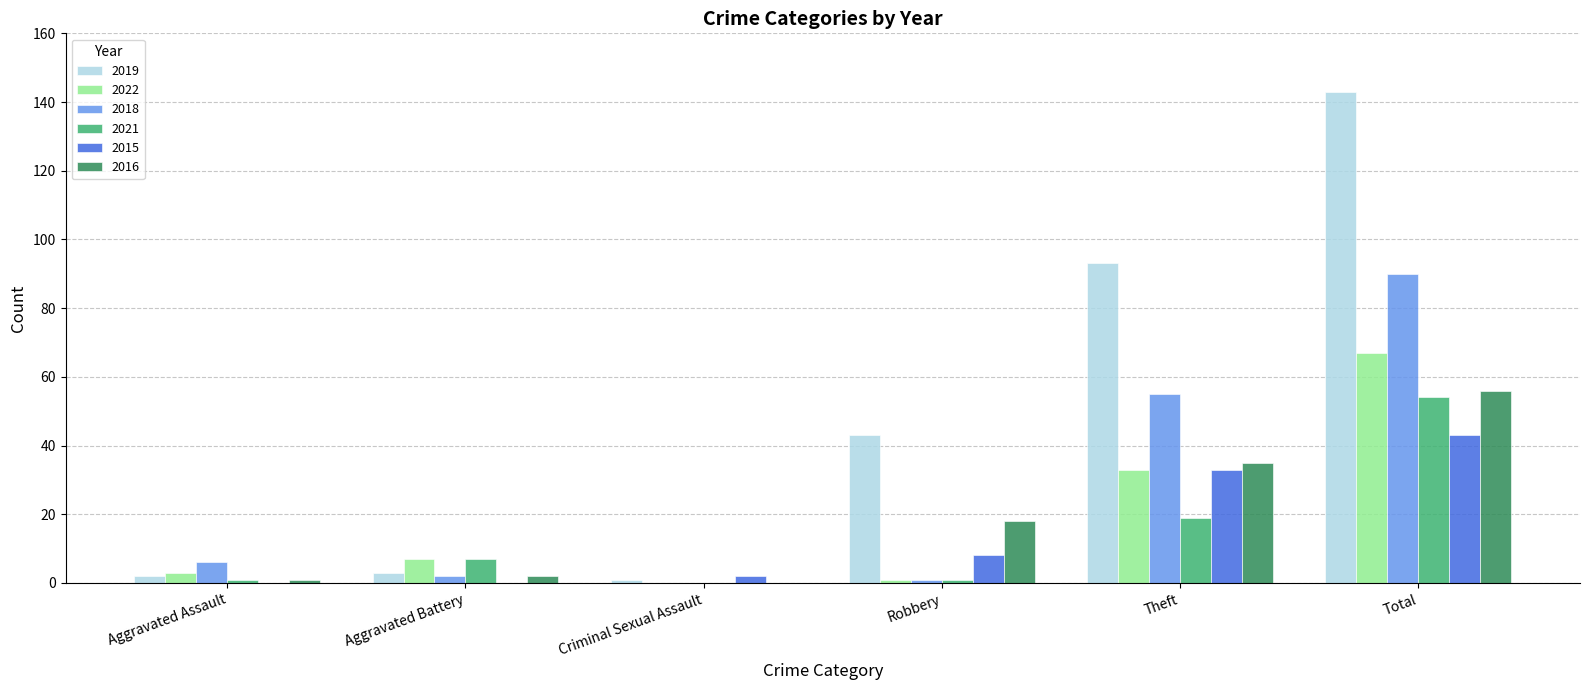

Count the number of categories in the chart.

6